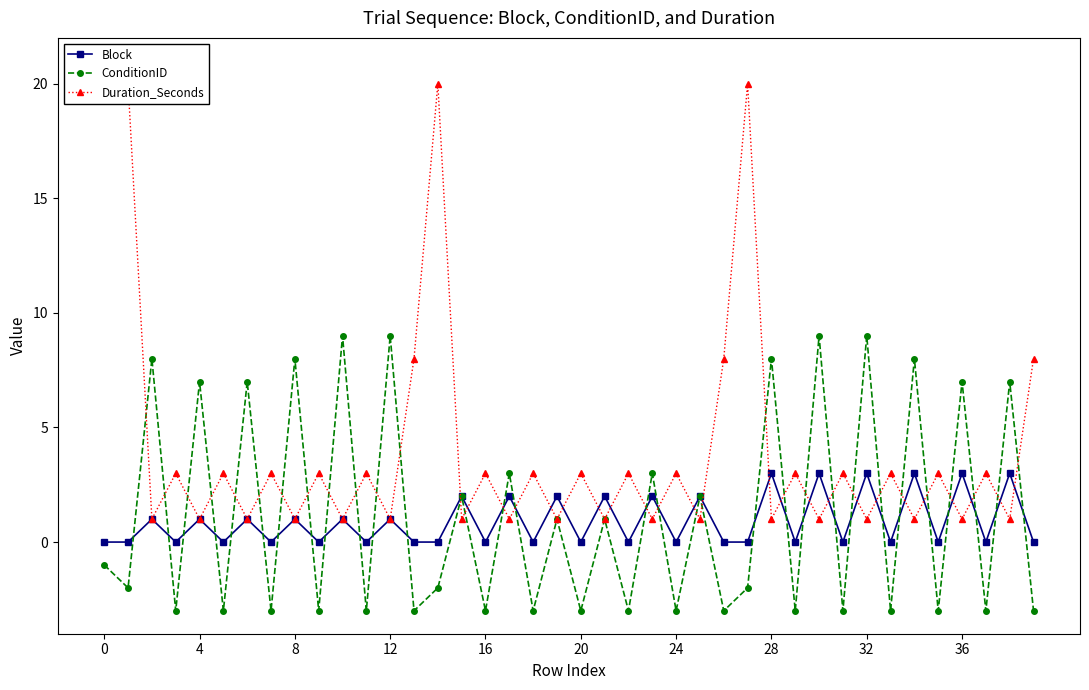

What is the difference between the Block values at 32 and 0?

3